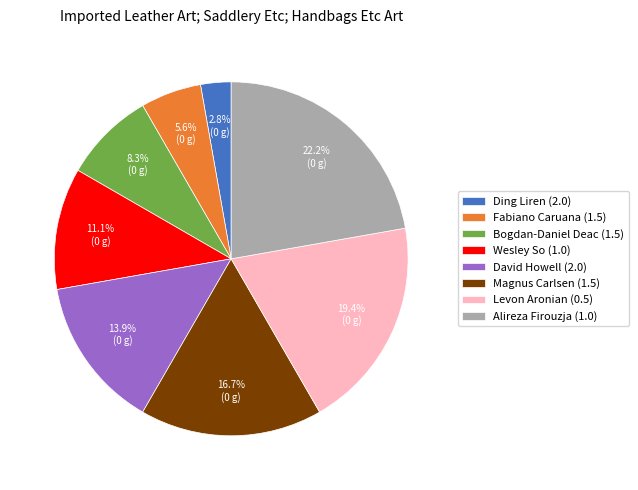

Count the number of slices in the pie.

8